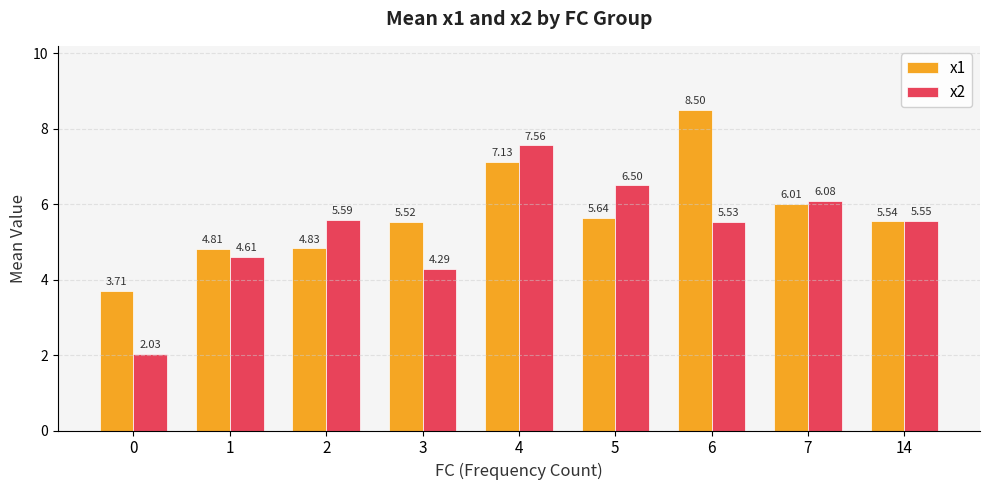

List the labels in order of x1 value, smallest first.

0, 1, 2, 3, 14, 5, 7, 4, 6